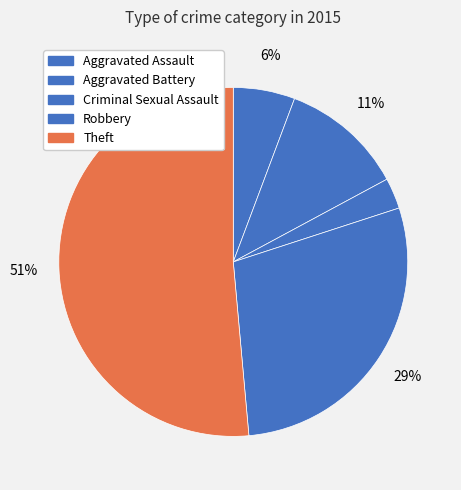

What portion of the pie excludes Aggravated Assault?

94.3%